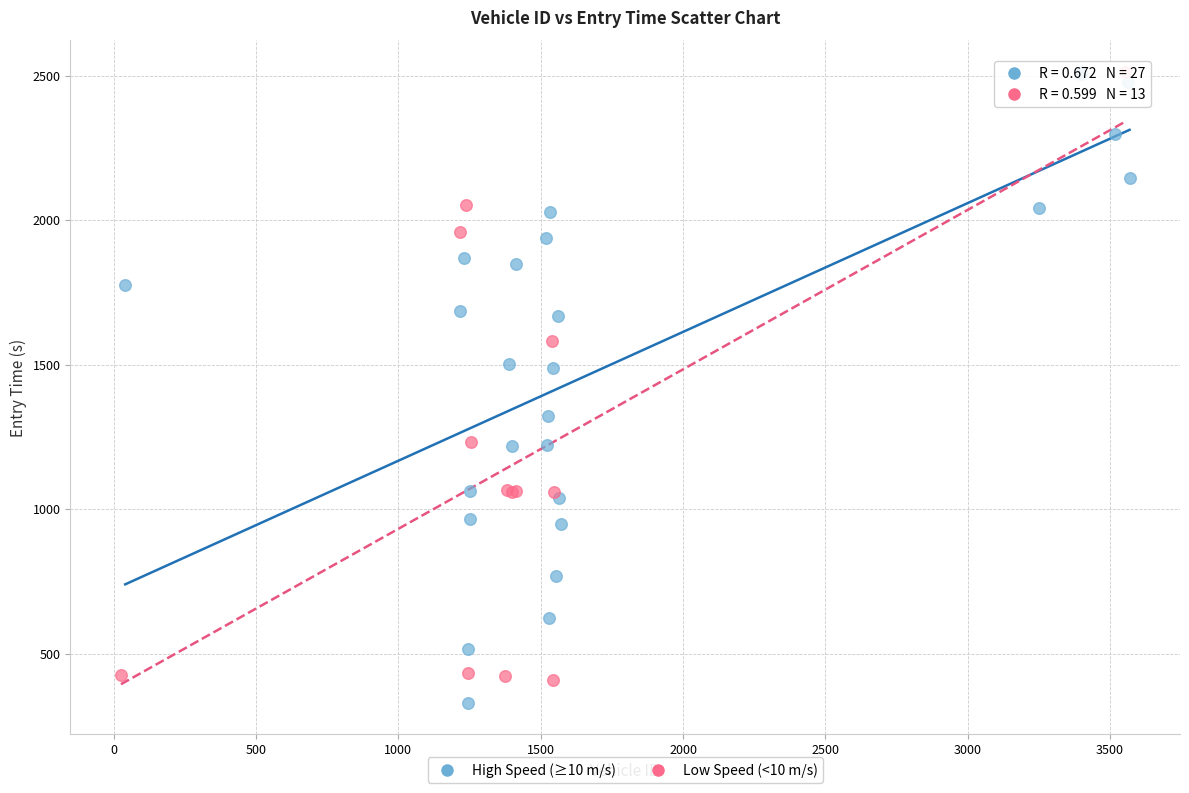

What are all the series names shown in the legend?

High Speed (≥10 m/s), Low Speed (<10 m/s)